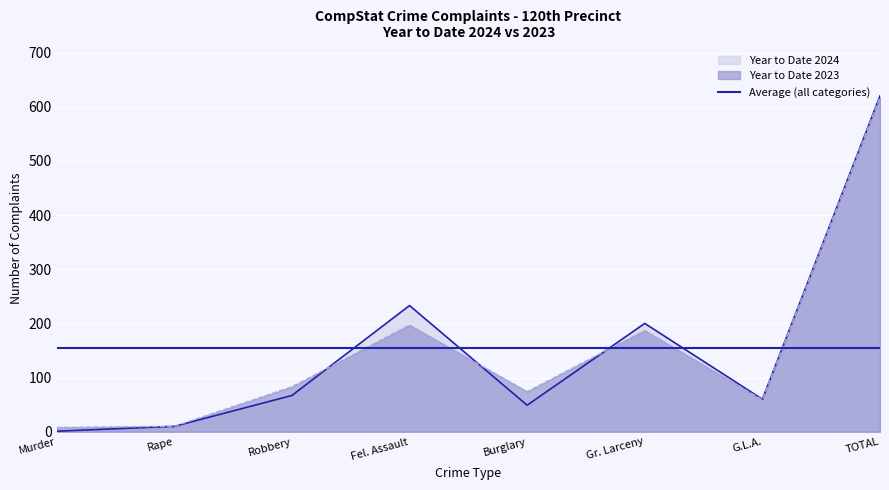

At which label is Year to Date 2024 closest to 310?

Fel. Assault